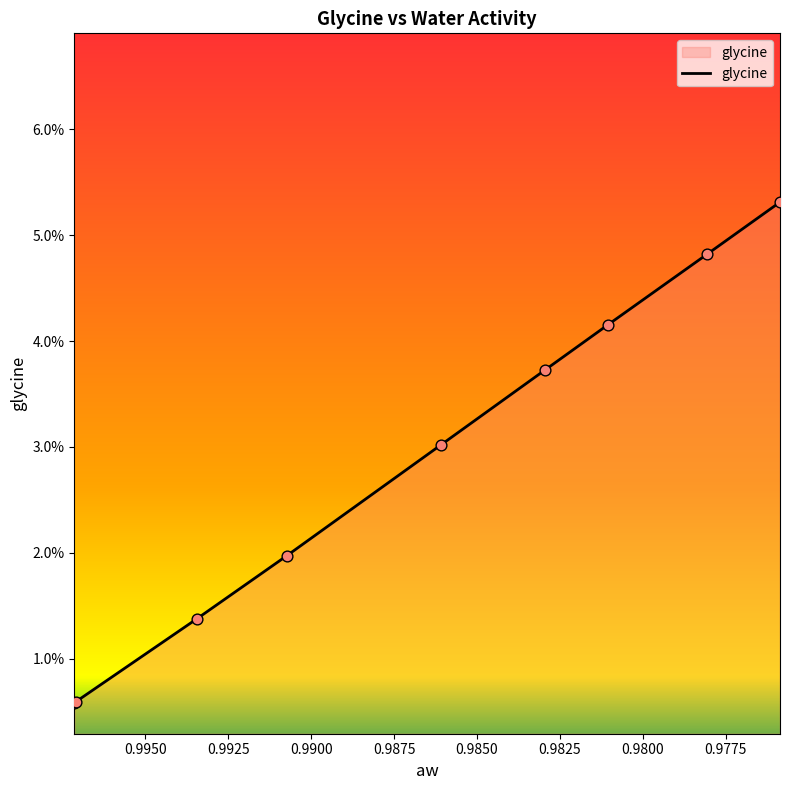

Between 0.99073722 and 0.997144962, which is larger?

0.99073722